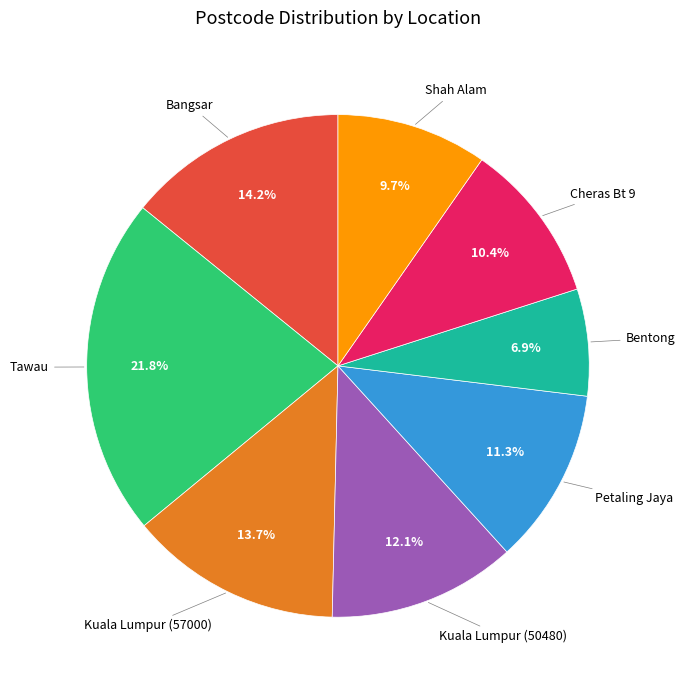

Is there a majority slice in this chart?

No